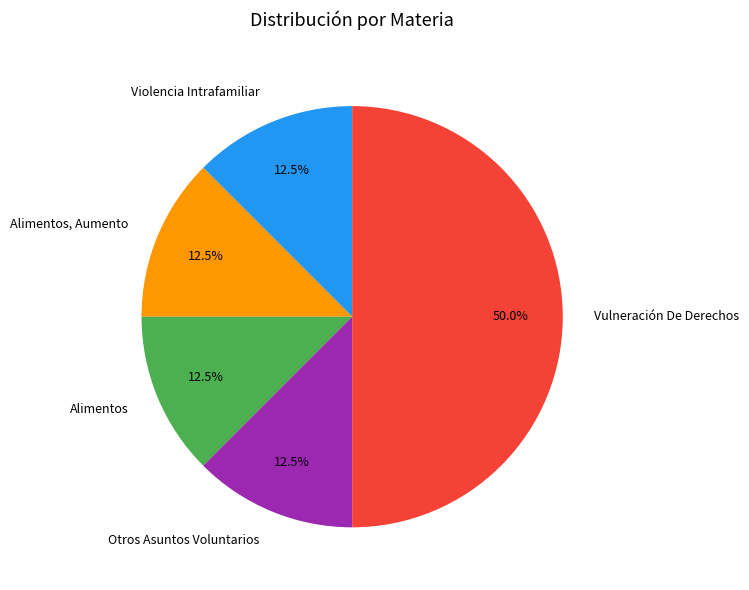

What is the total percentage of Otros Asuntos Voluntarios and Violencia Intrafamiliar?

25.0%